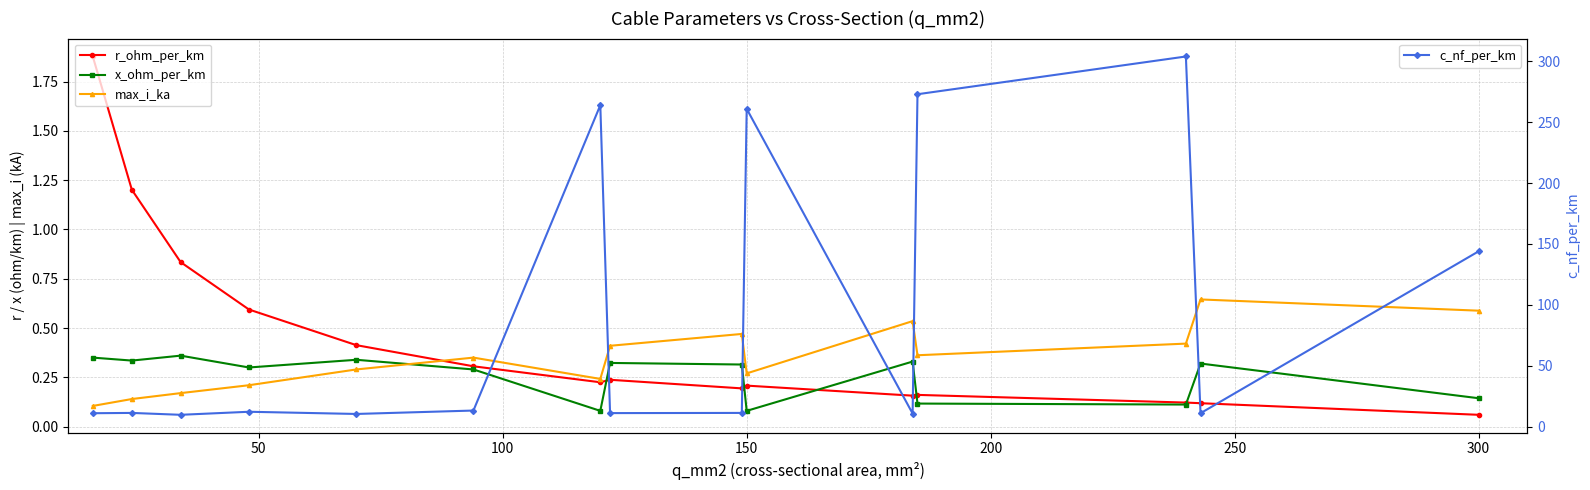

What is the minimum value for c_nf_per_km?

9.7